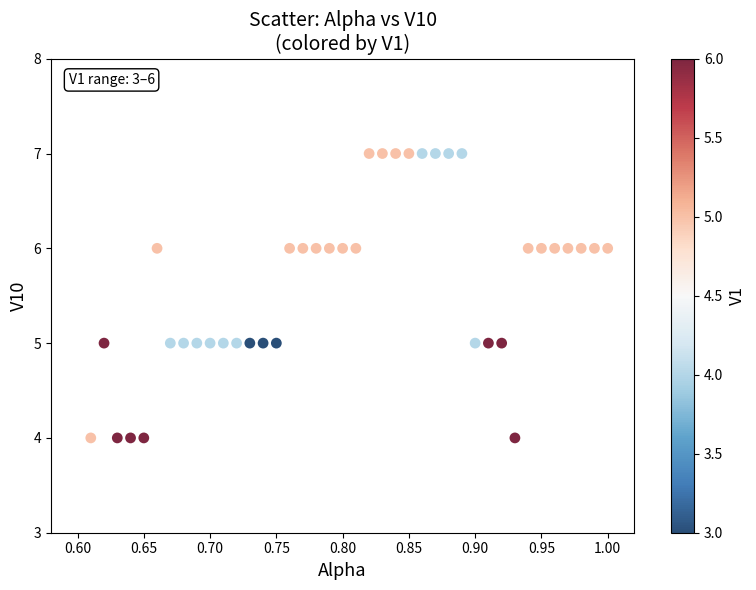

What is the range of Y values (max minus min)?

3